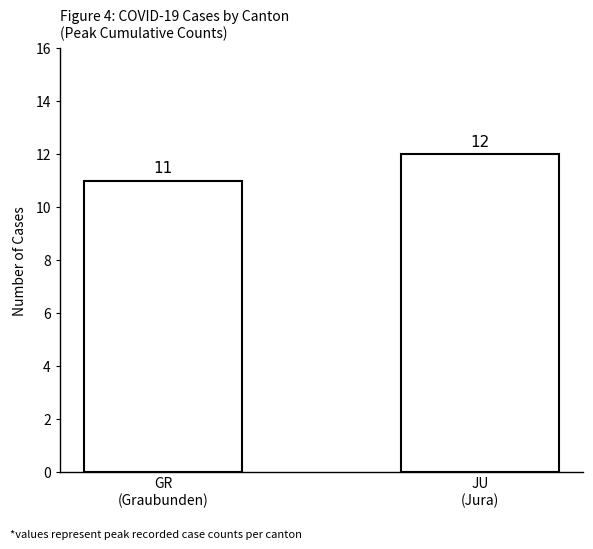

Rank the categories by value from highest to lowest.

JU
(Jura), GR
(Graubunden)